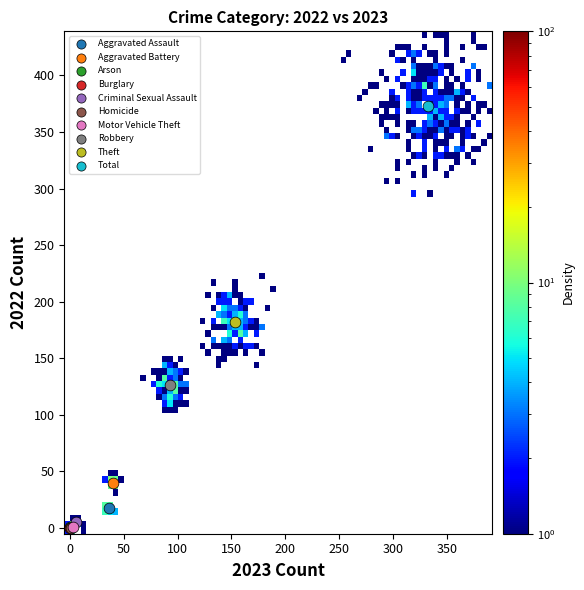

What are all the series names shown in the legend?

Aggravated Assault, Aggravated Battery, Arson, Burglary, Criminal Sexual Assault, Homicide, Motor Vehicle Theft, Robbery, Theft, Total